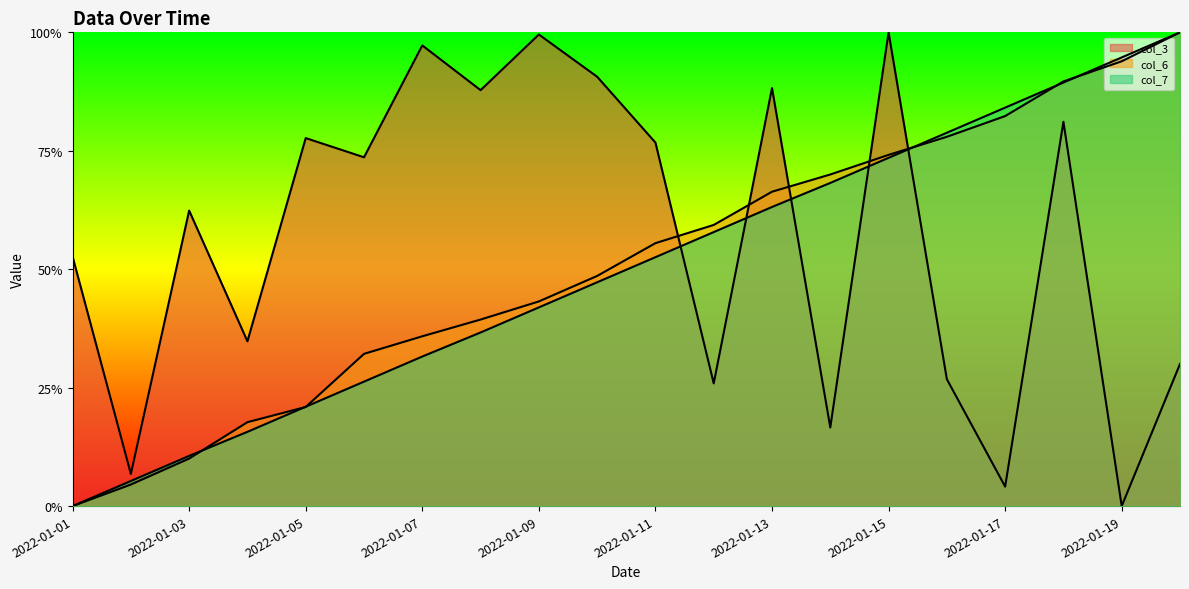

At which label is col_6 closest to 0?

2022-01-01